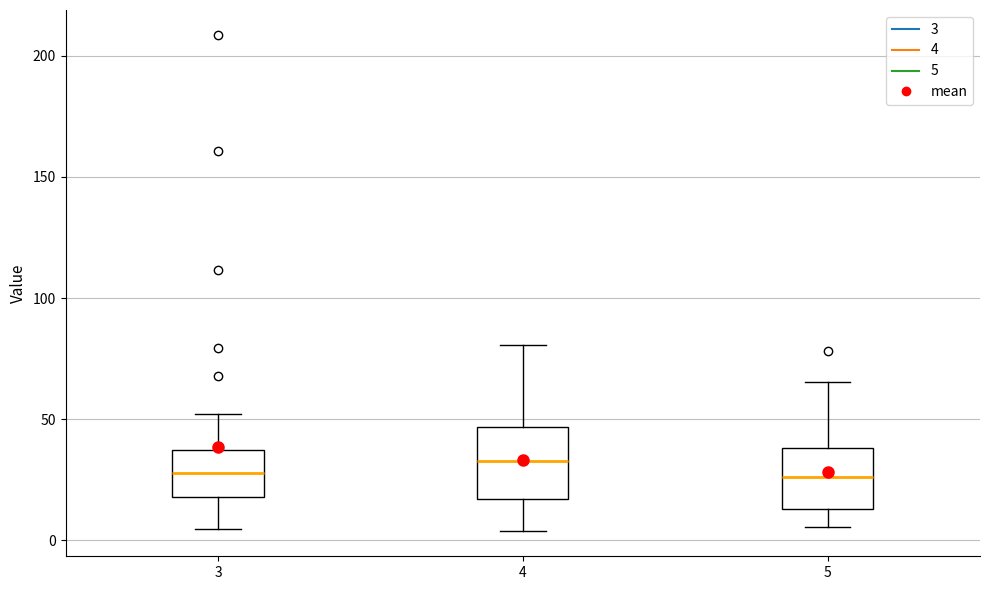

Reading left to right, transcribe this box plot: for each box, give where its median line is, the range the box spans, and where its two whiskers end, as read against the y-axis. The values are not printed on the chart, so give them approximately, as read against the axis.

3: median 30, box 20 to 35, whiskers 5 to 50
4: median 35, box 15 to 45, whiskers 5 to 80
5: median 25, box 15 to 40, whiskers 5 to 65